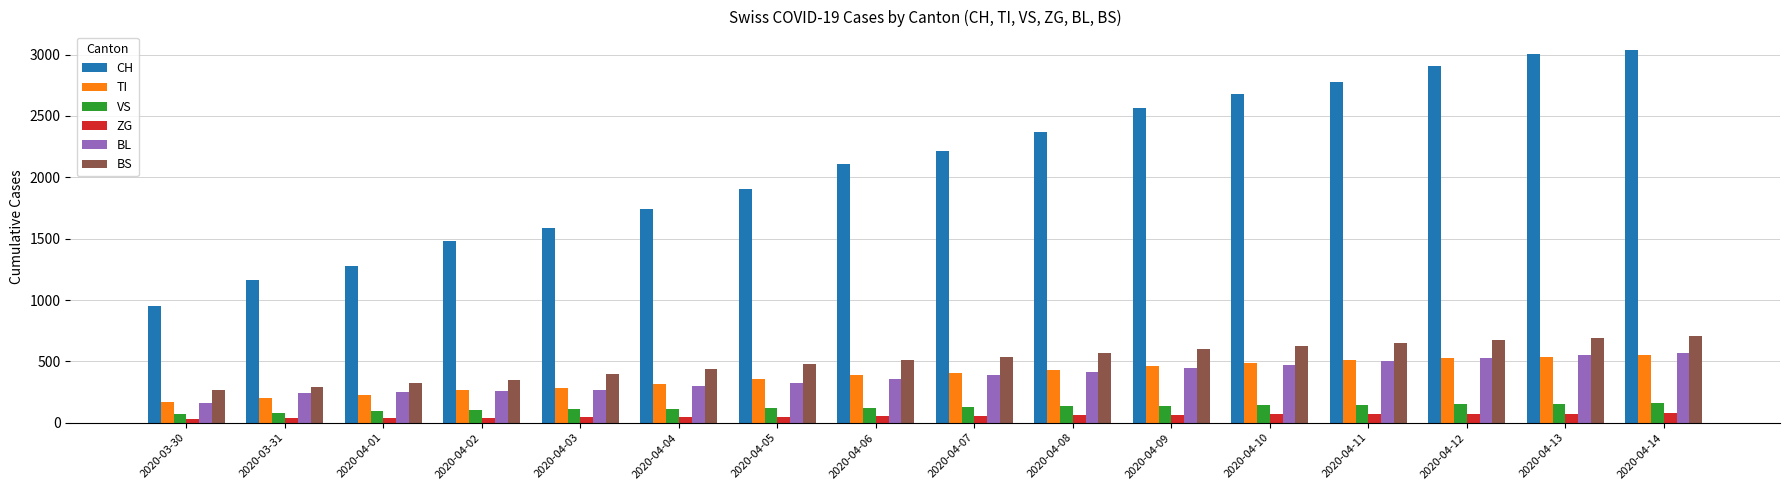

What is the difference between the maximum and minimum values in the BL series?

409